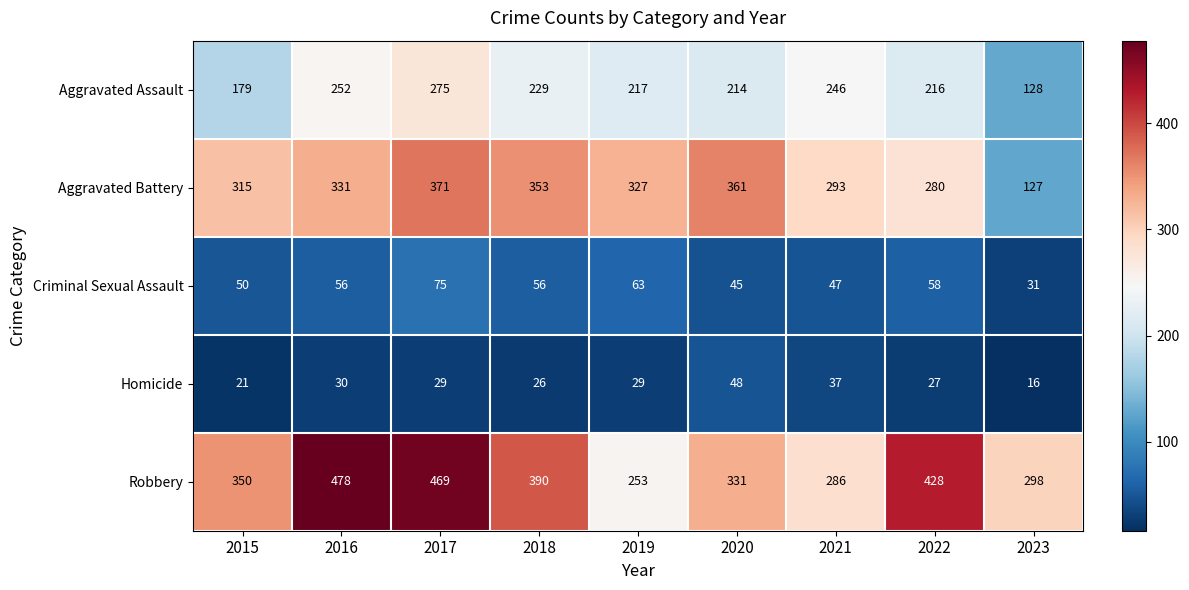

What is the sum of all Criminal Sexual Assault values?

481